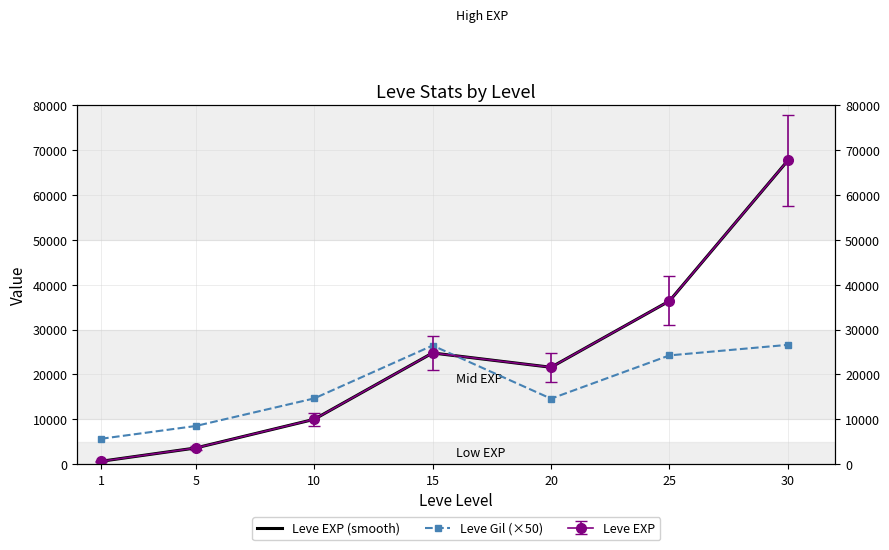

What is the difference between the second highest and minimum values in the Leve EXP (smooth) series?

35760